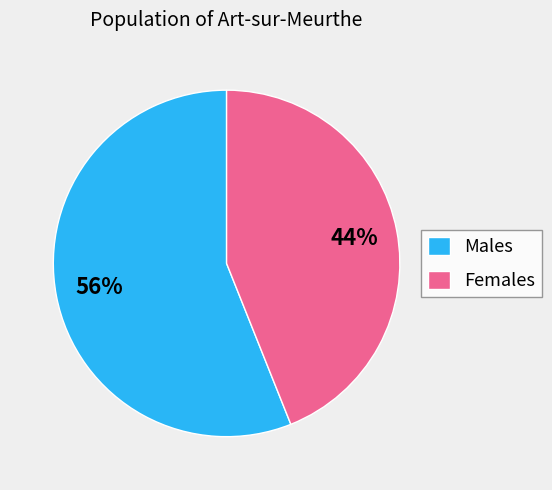

How many segments does this pie chart have?

2